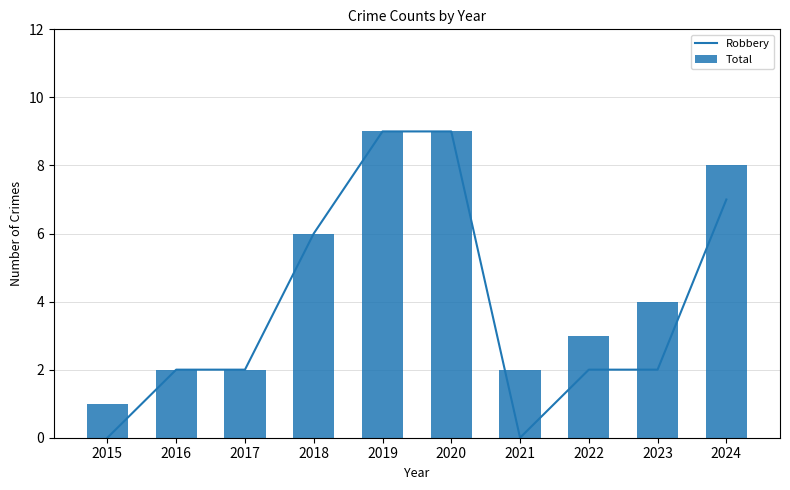

Rank the series by their maximum value, from highest to lowest.

Robbery, Total